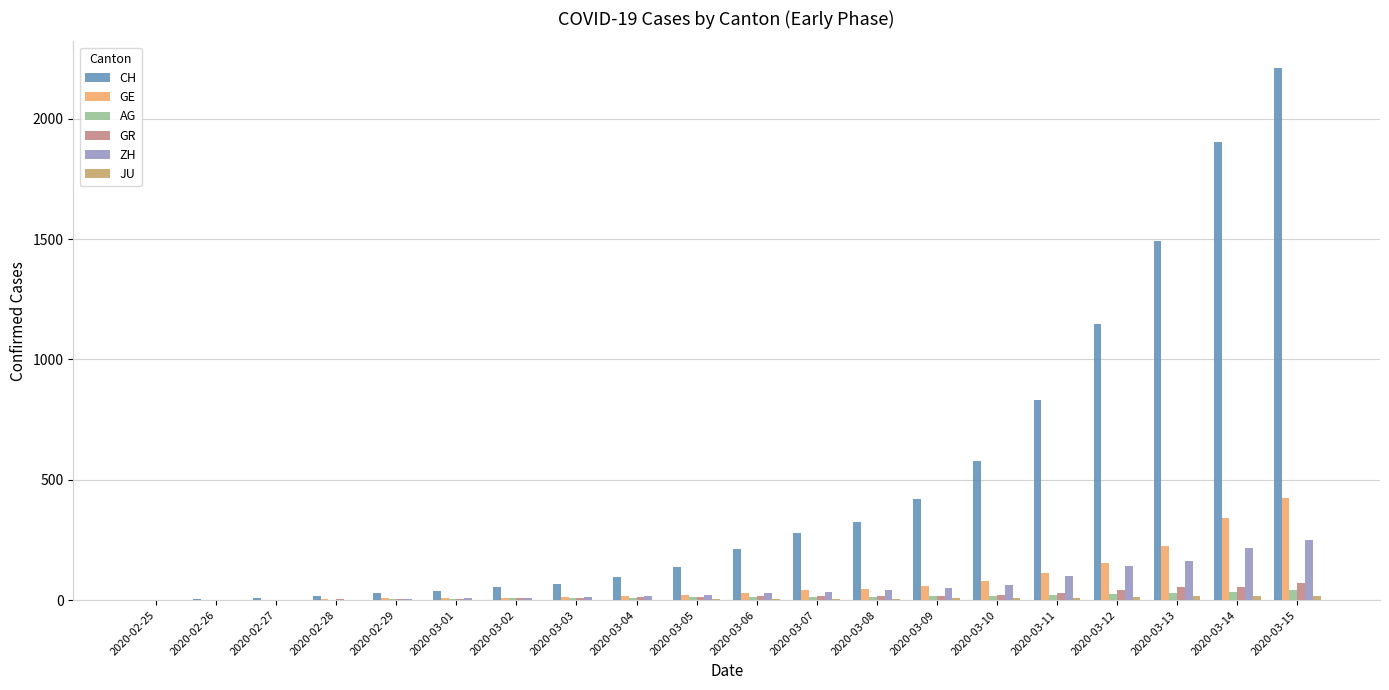

Which series changed the most between 2020-03-07 and 2020-03-15?

CH